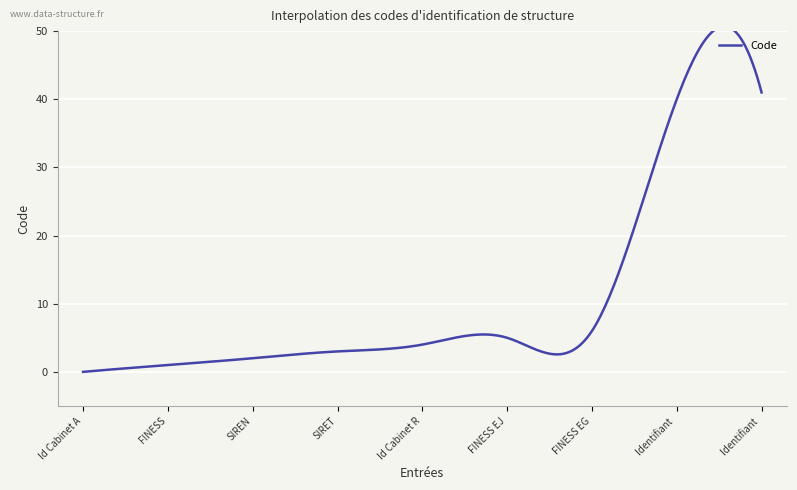

How many lines are shown in the chart?

1